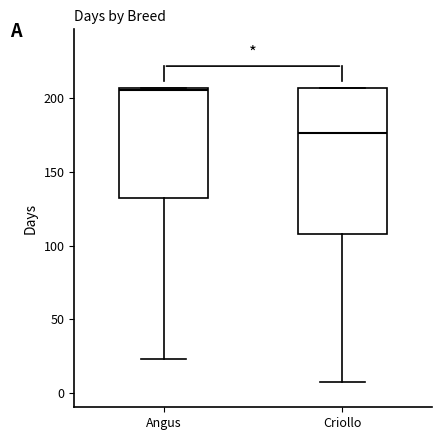

Which box's median line is the highest?

Angus